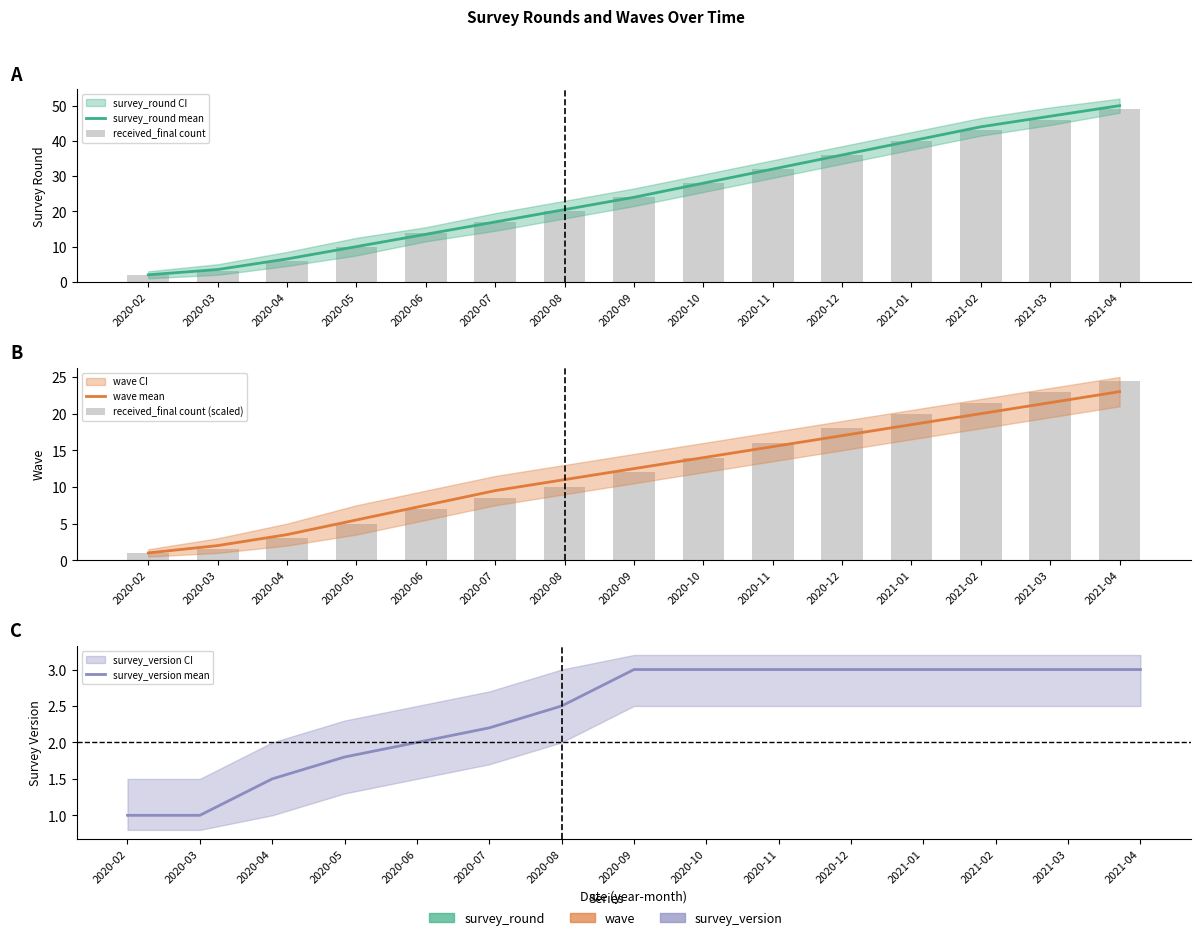

What is the value of the received_final count bar at the 9th from the left?

28.0